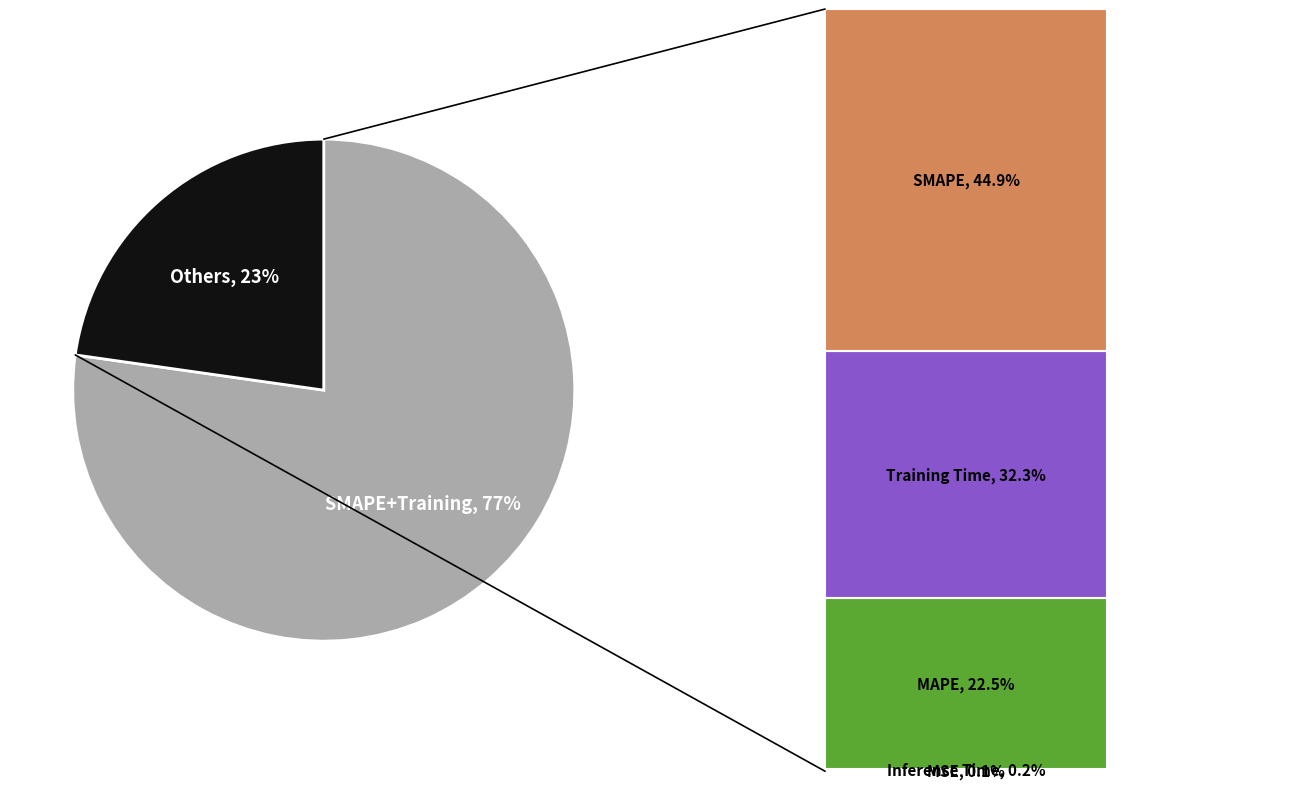

Count the number of slices in the pie.

5